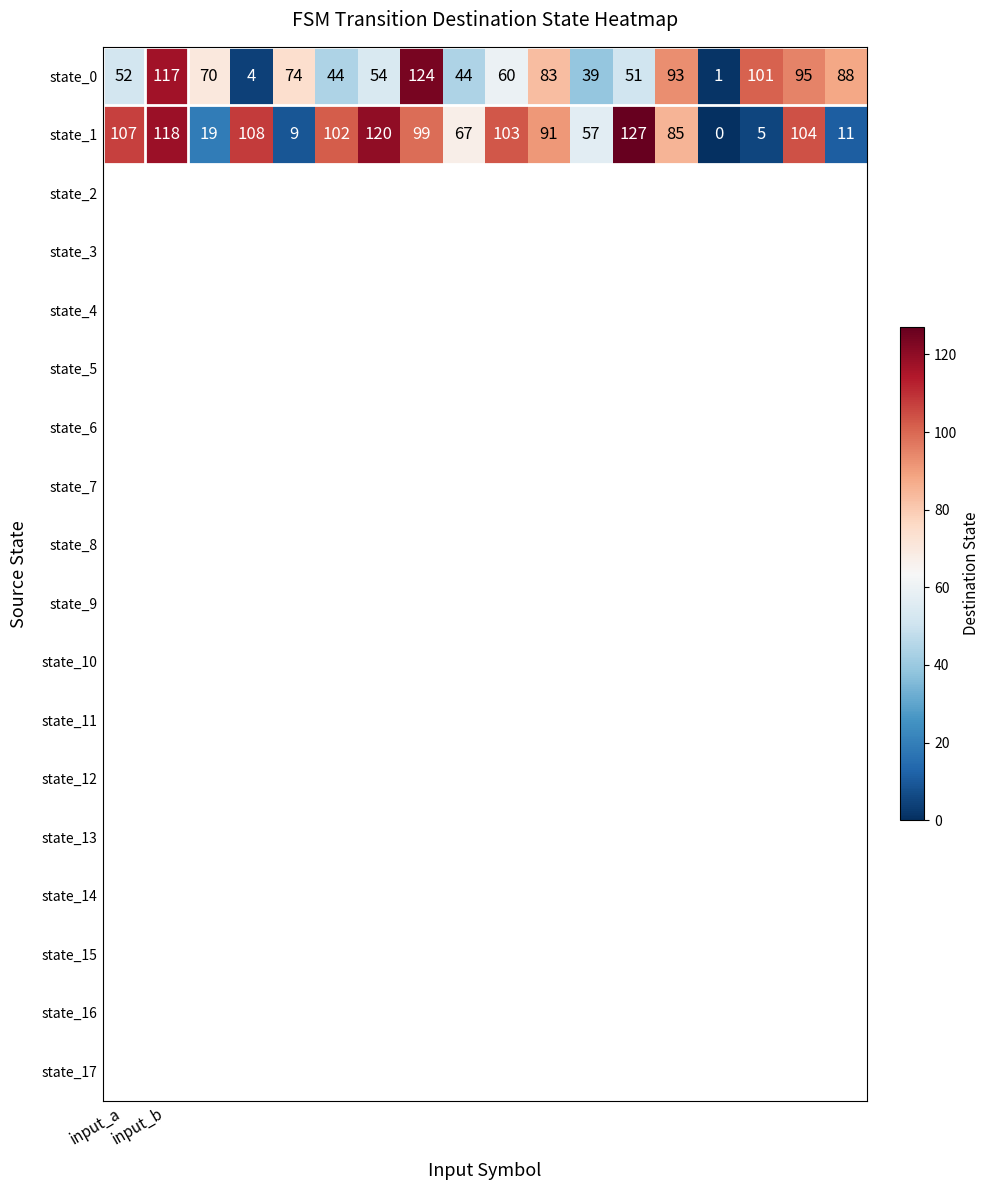

Which series has the largest total across all categories?

state_1